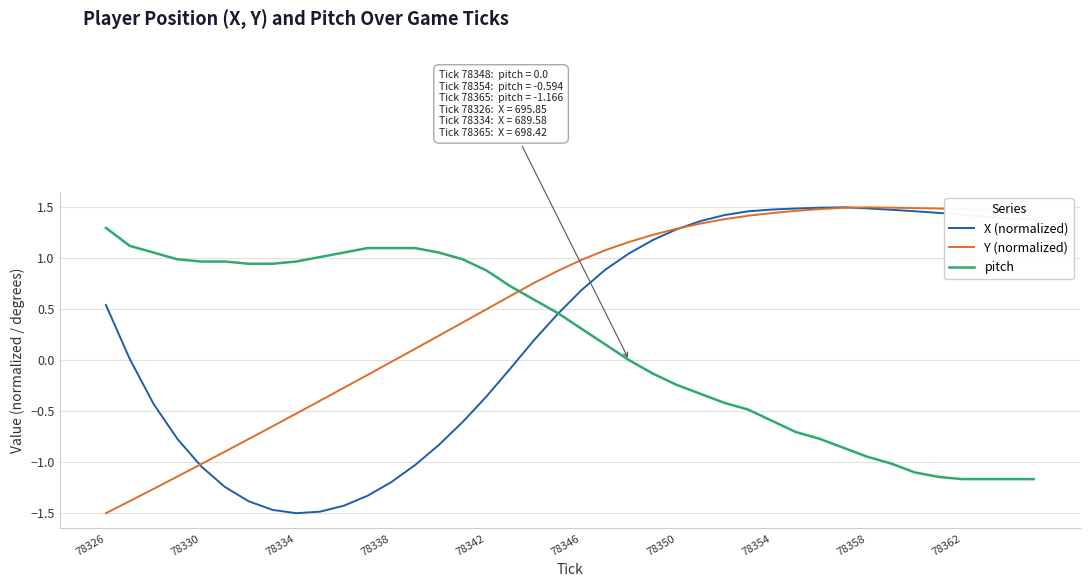

Which series has the largest total across all categories?

Y (normalized)